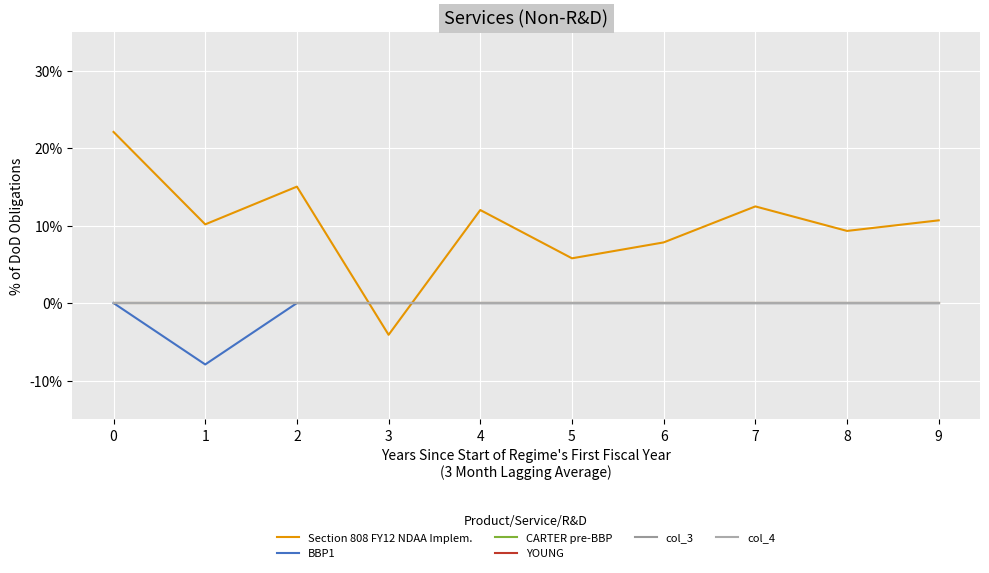

Is this an area chart (filled region under the line)?

No